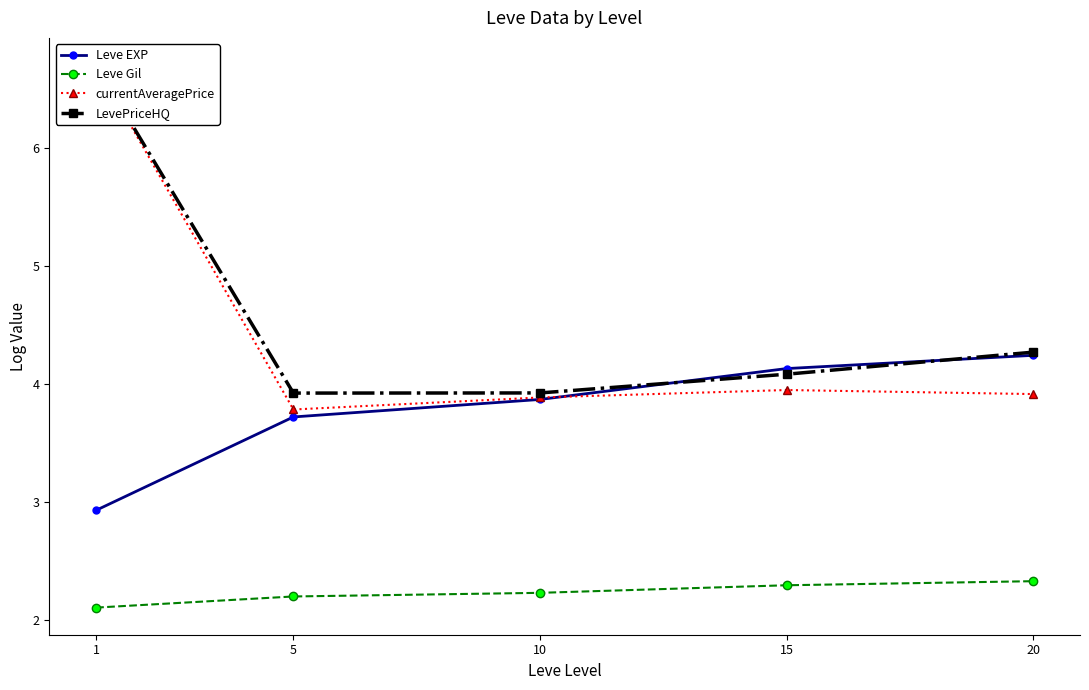

The value of Leve Gil at 20 is 3.4. True or false?

False